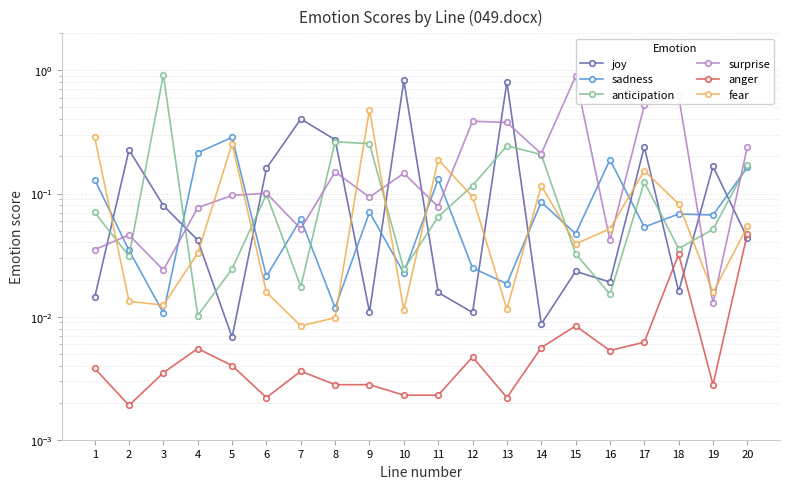

What is the total value across all series at 10?

1.0